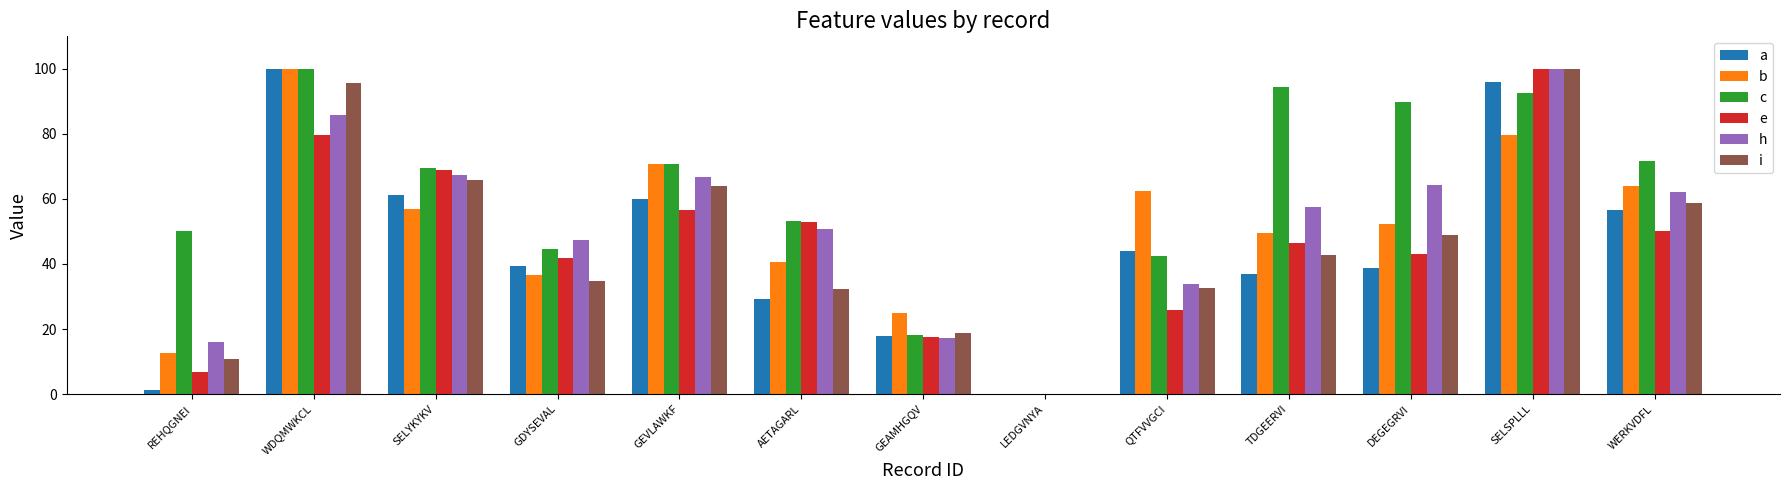

True or false: i has a value of 49.0 at DEGEGRVI.

True